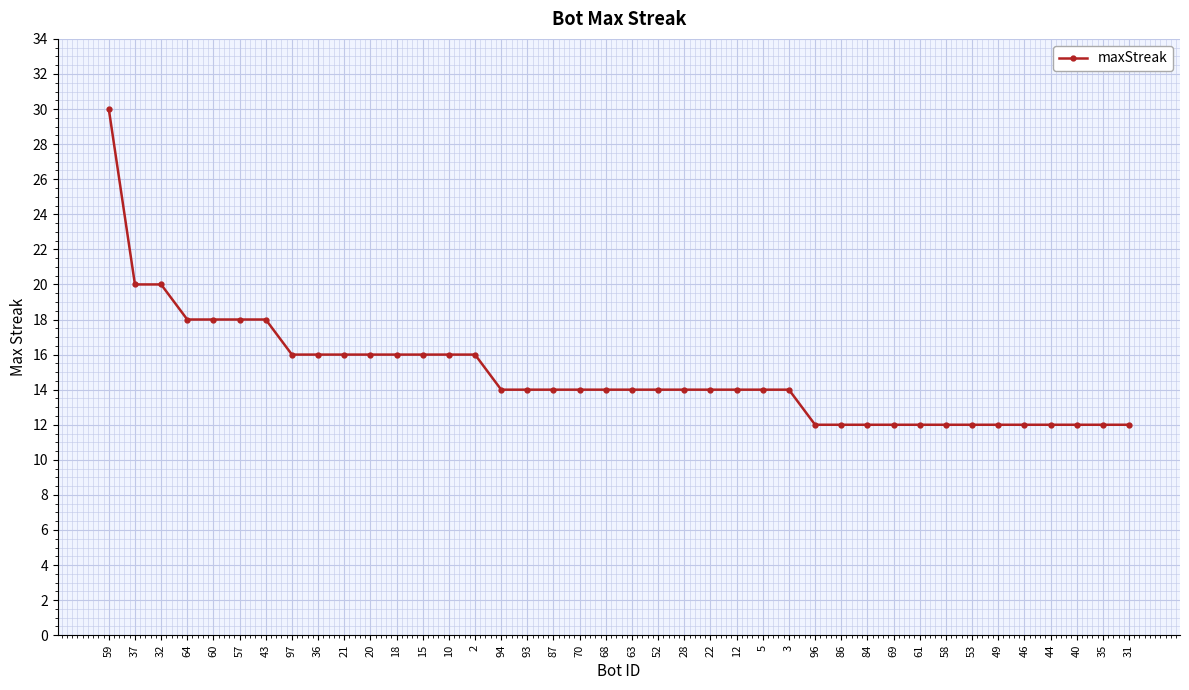

What is the average value?

15